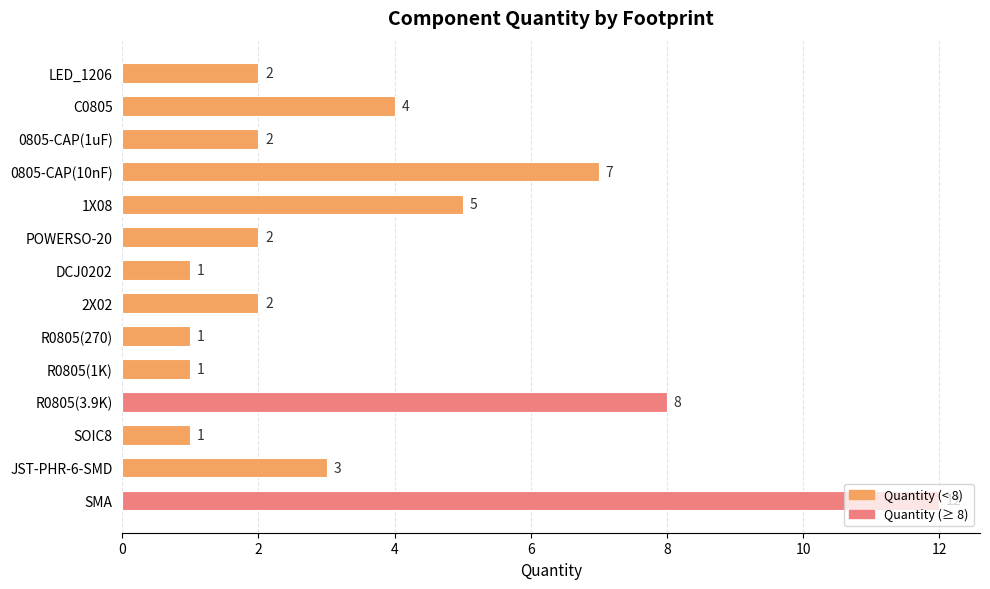

Which has a higher value, 0805-CAP(1uF) or JST-PHR-6-SMD?

JST-PHR-6-SMD